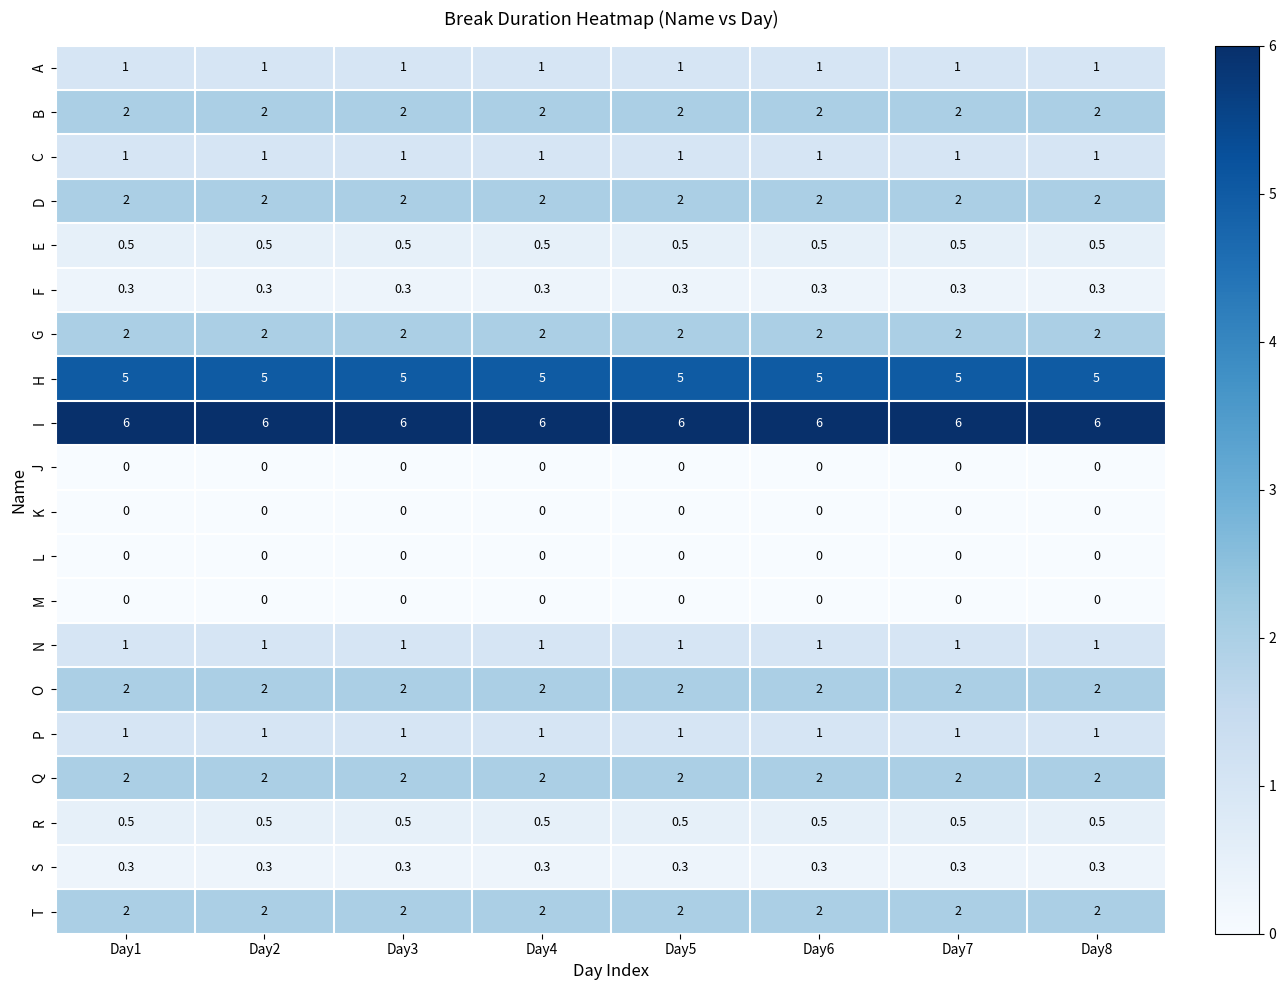

What is the greatest value displayed?

6.0